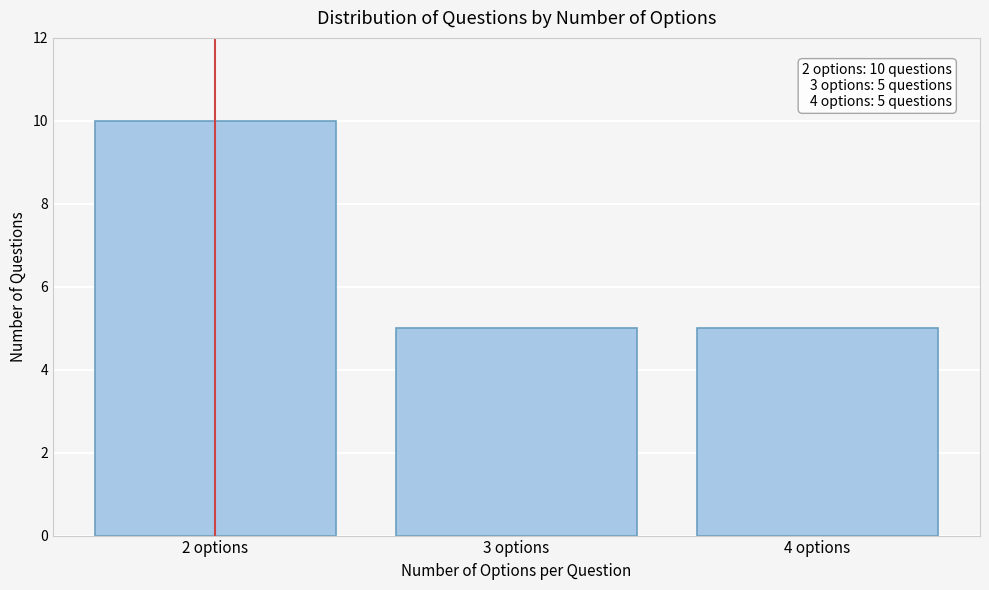

Over which range of the x-axis is the bar tallest?

1.5 to 2.5